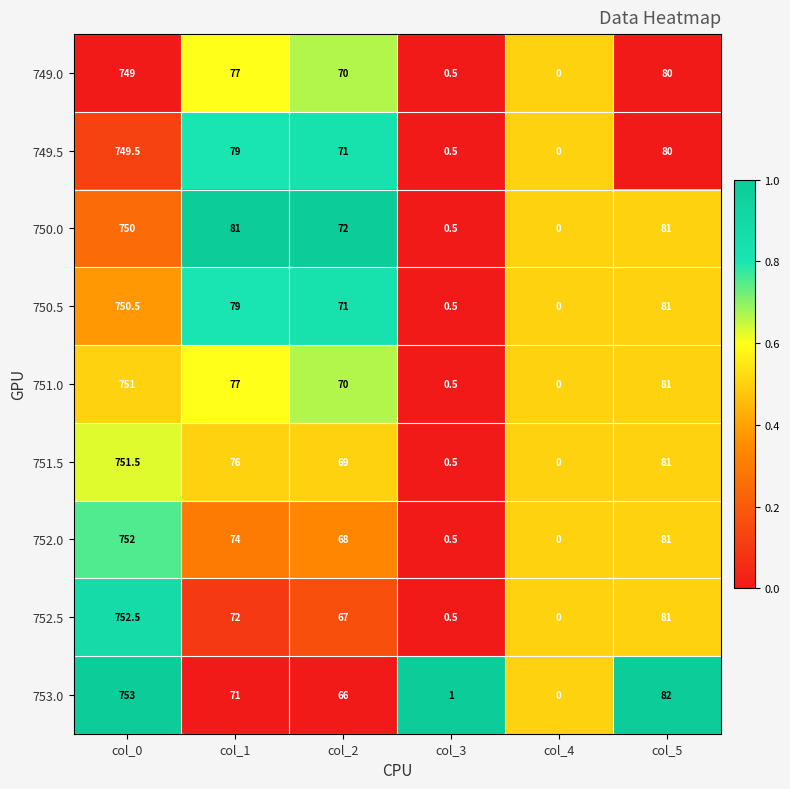

List the series in order of their peak value, lowest first.

749.0, 749.5, 750.0, 750.5, 751.0, 751.5, 752.0, 752.5, 753.0